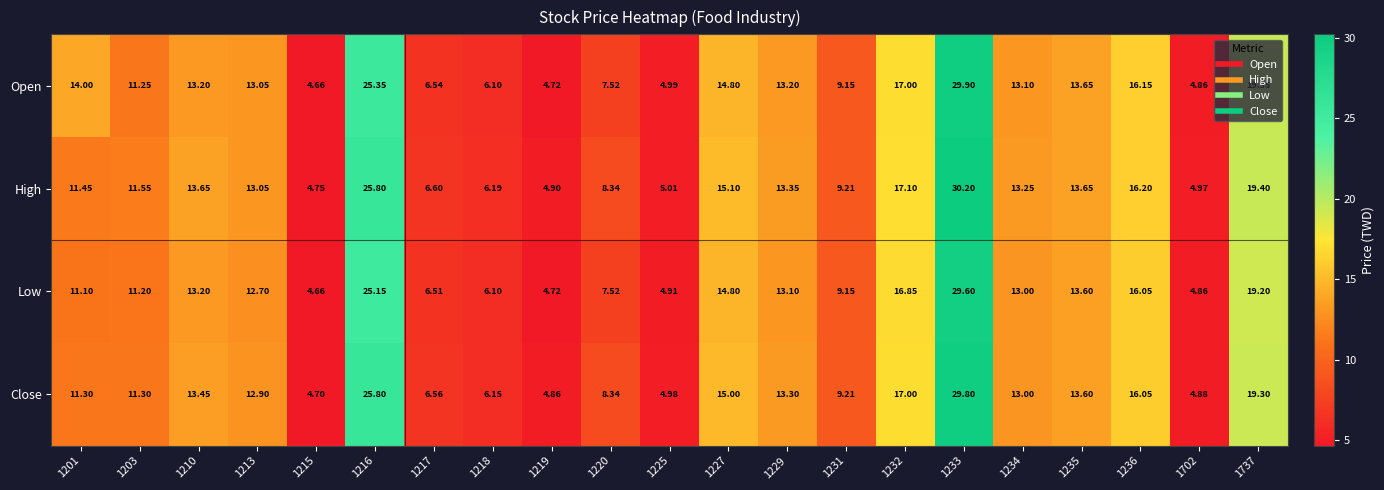

At how many categories does at least one series exceed 11?

13